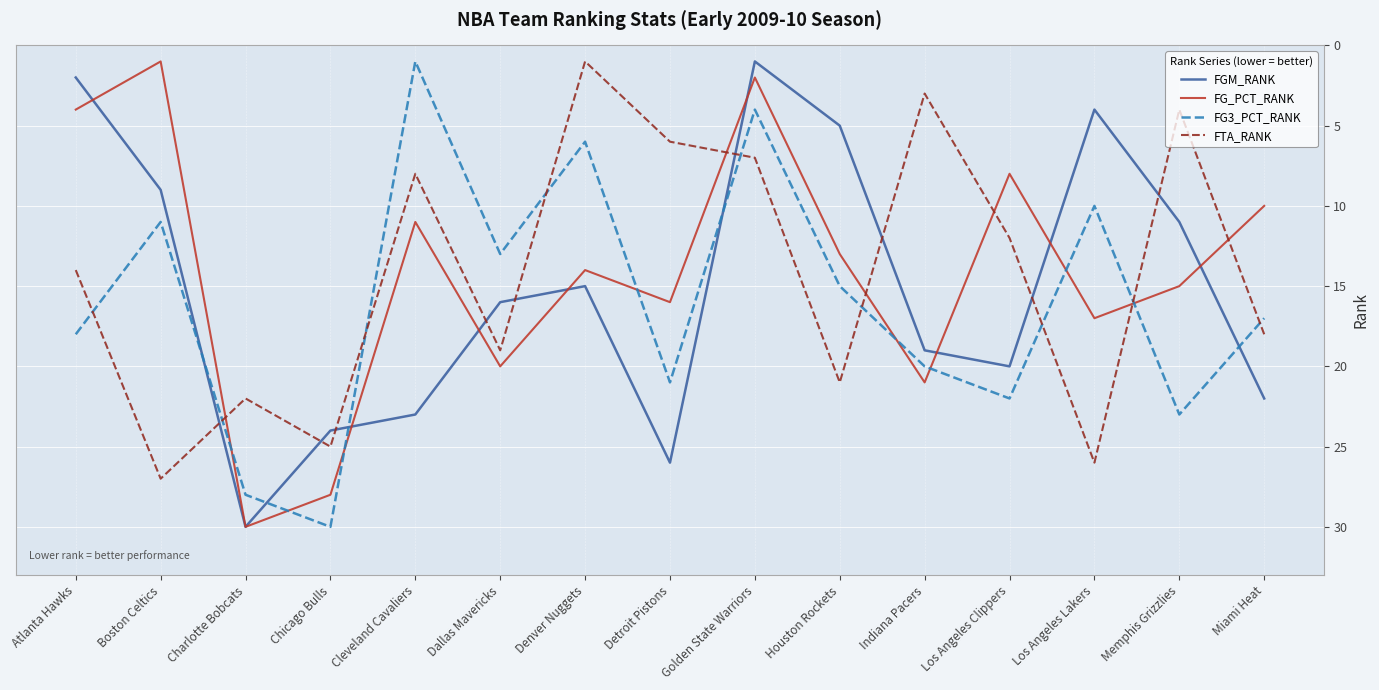

True or false: FGM_RANK has a value of 43 at Detroit Pistons.

False